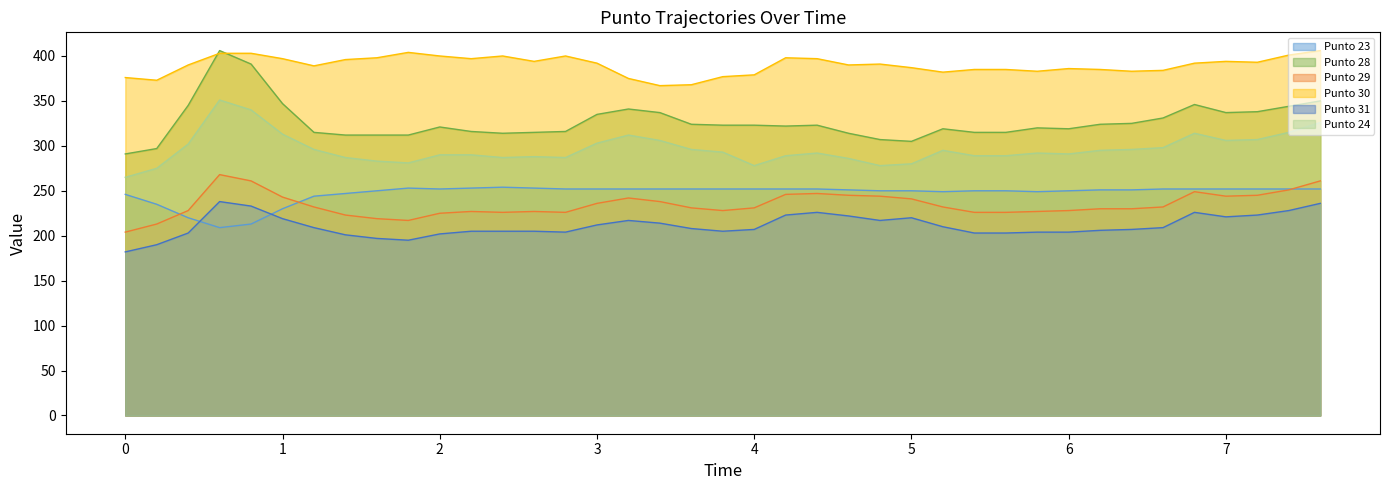

True or false: Punto 30 and Punto 23 intersect in this chart.

False